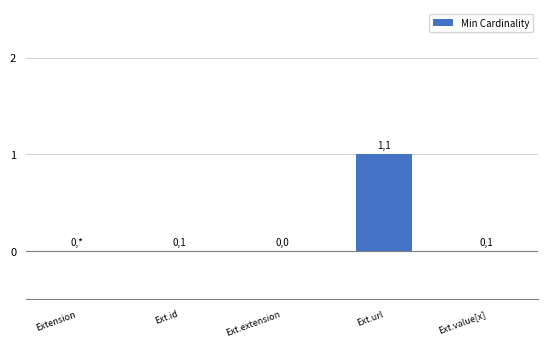

Is it true that the value at Extension is 0?

True